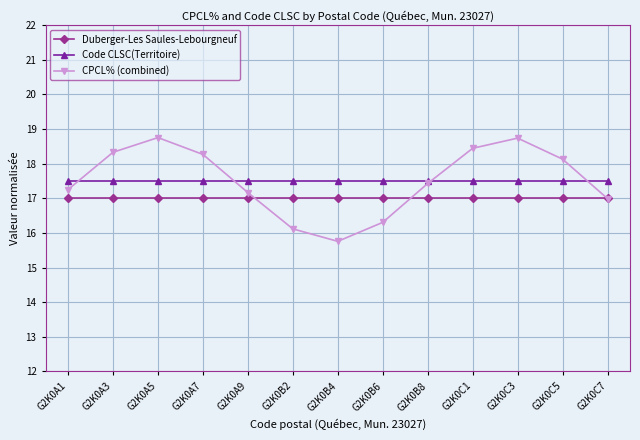

How many interior local valleys does the CPCL% (combined) series have?

1